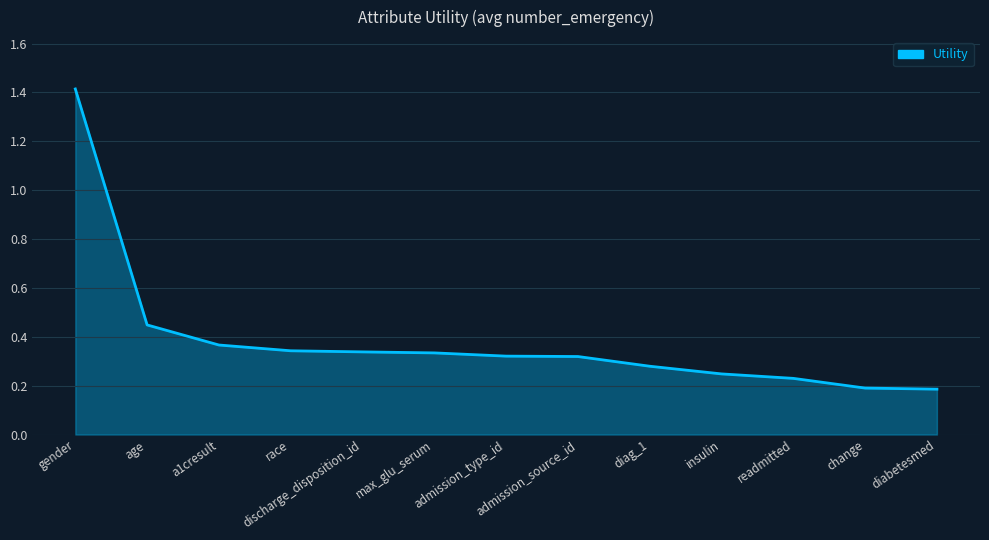

What position from the left is discharge_disposition_id?

5